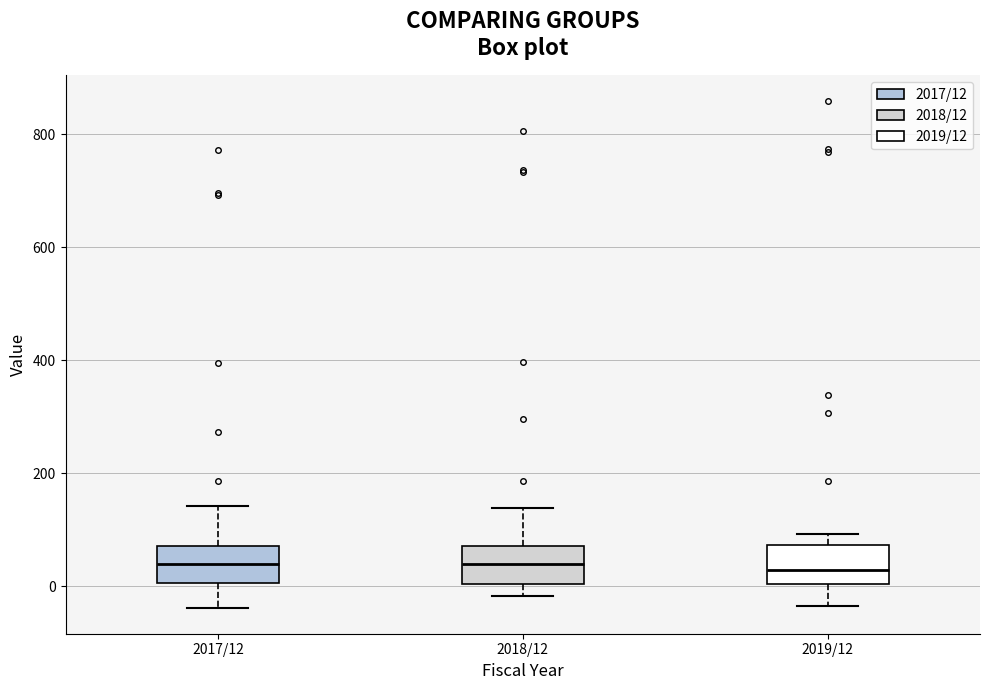

Reading left to right, read every box against the y-axis: the position of its median line, the range the box covers, and the ends of its whiskers. The values are not printed on the chart, so give them approximately, as read against the axis.

2017/12: median 40, box 0 to 80, whiskers -40 to 140
2018/12: median 40, box 0 to 80, whiskers -20 to 140
2019/12: median 20, box 0 to 80, whiskers -40 to 100